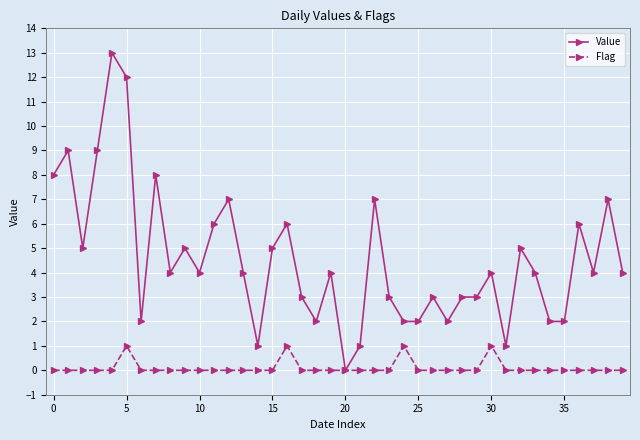

Which series has the widest spread of values?

Value